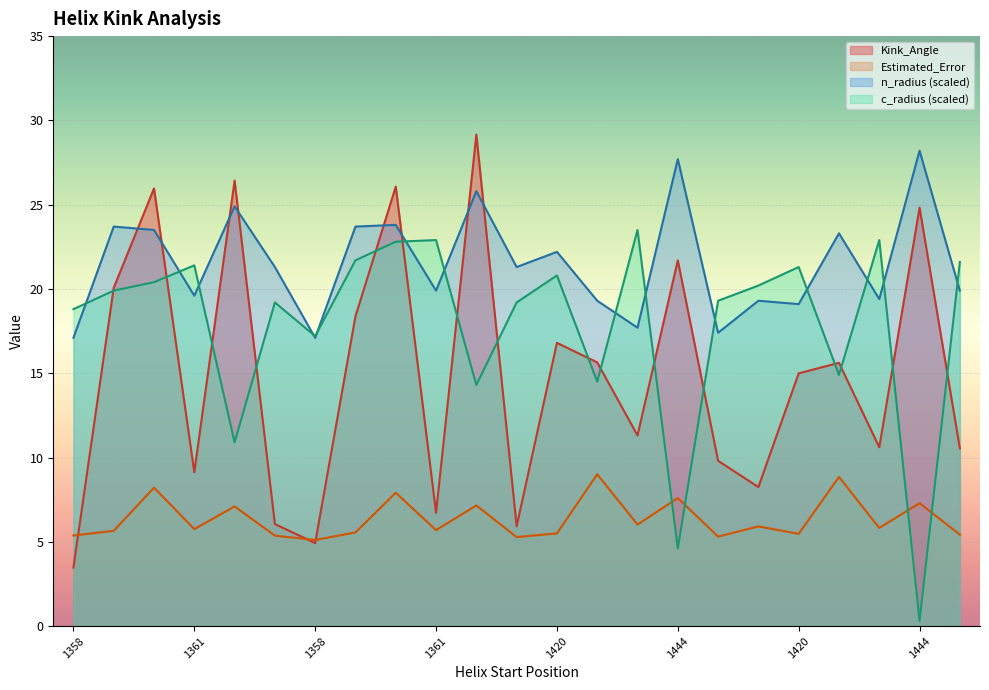

List the series in order of their peak value, lowest first.

Estimated_Error, c_radius (scaled), n_radius (scaled), Kink_Angle